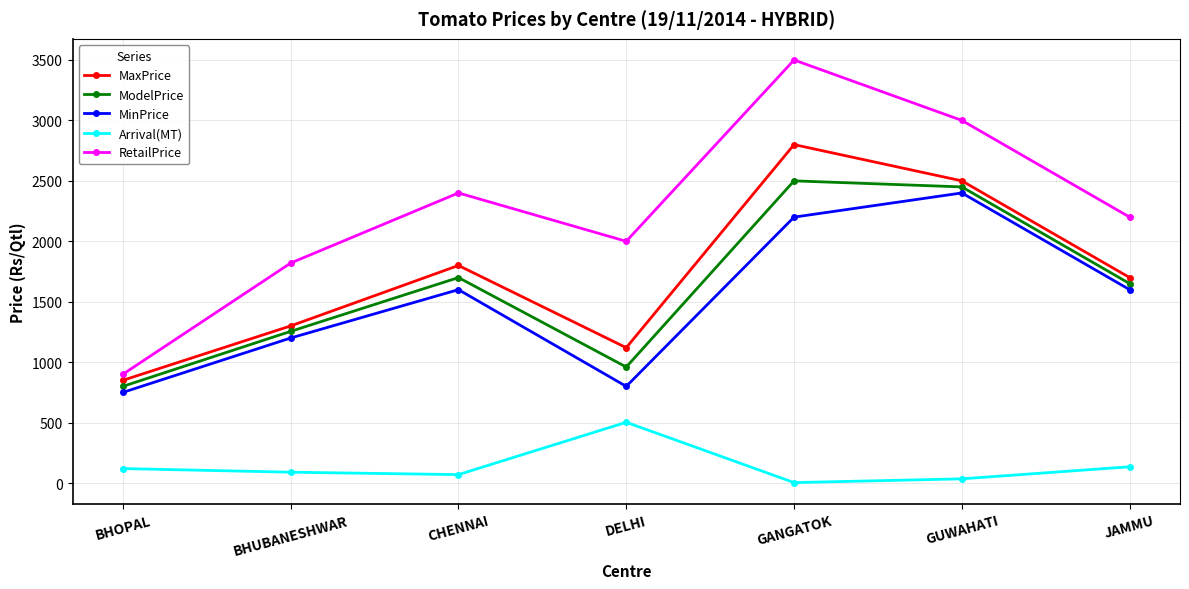

What is the spread (max minus min) of values at DELHI?

1497